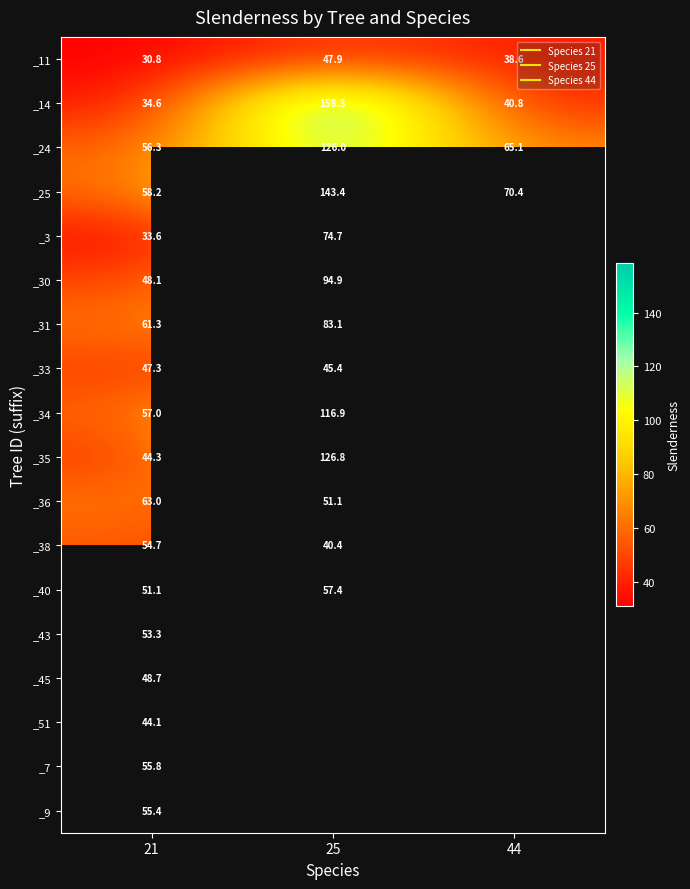

What is the smallest value displayed?

30.8